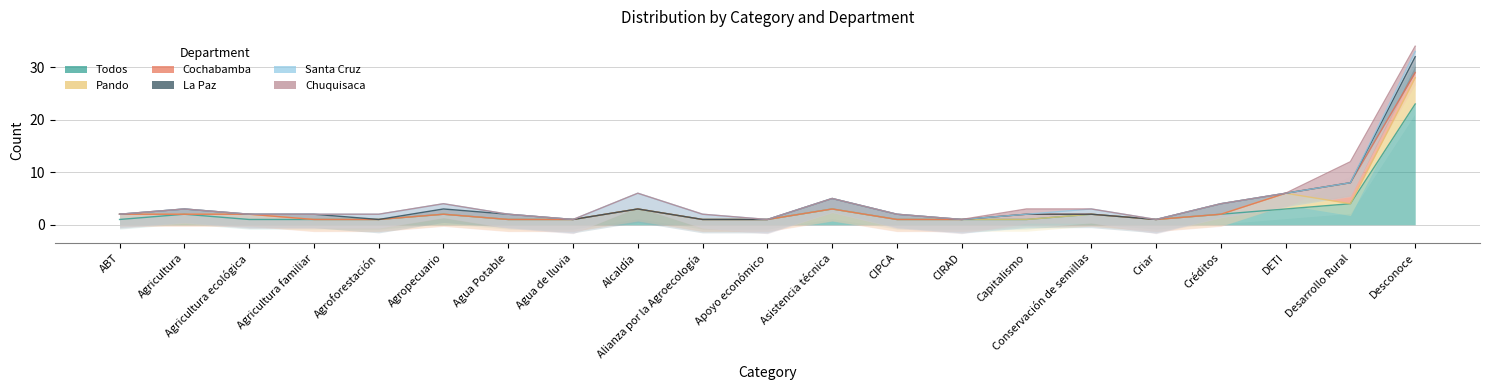

What is the difference between the highest and lowest values at Alianza por la Agroecología?

1